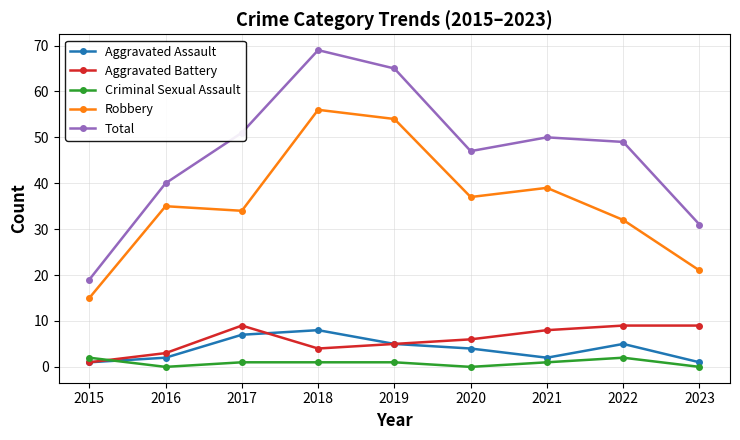

Which category has the highest value in the Robbery series?

2018